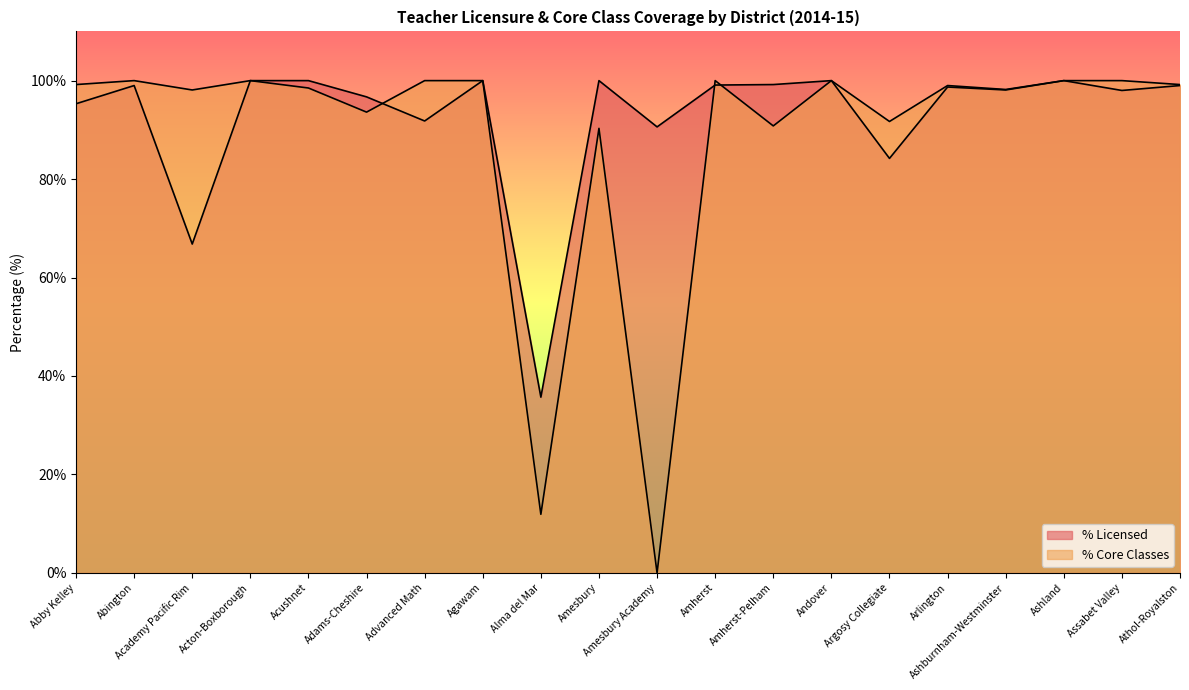

What is the label of the 6th point from the right?

Argosy Collegiate